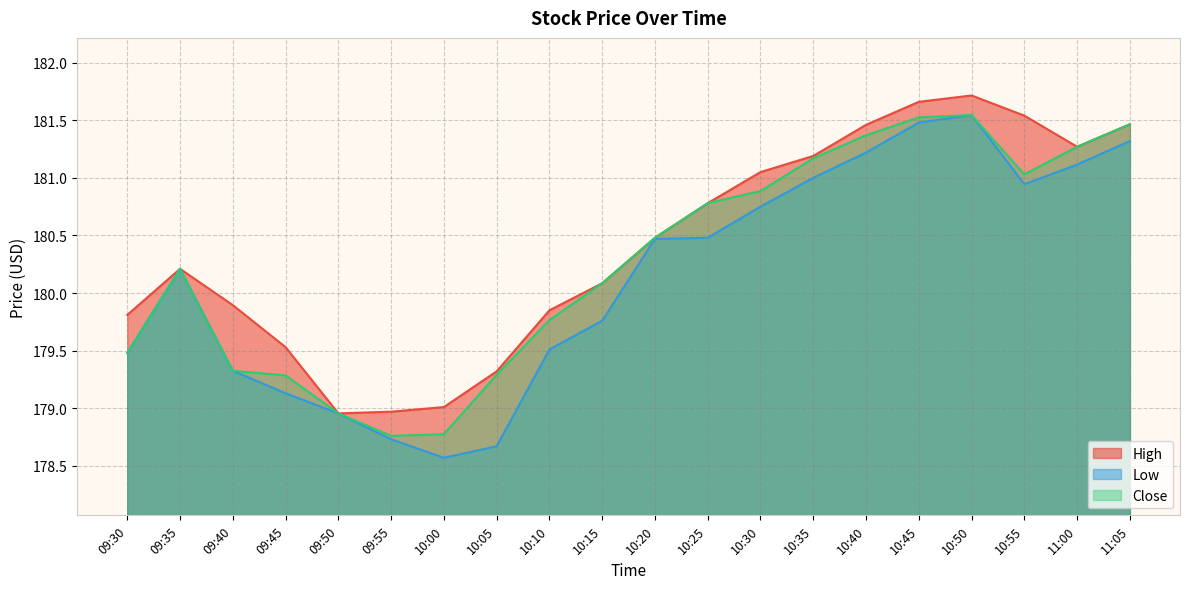

How many lines are shown in the chart?

3